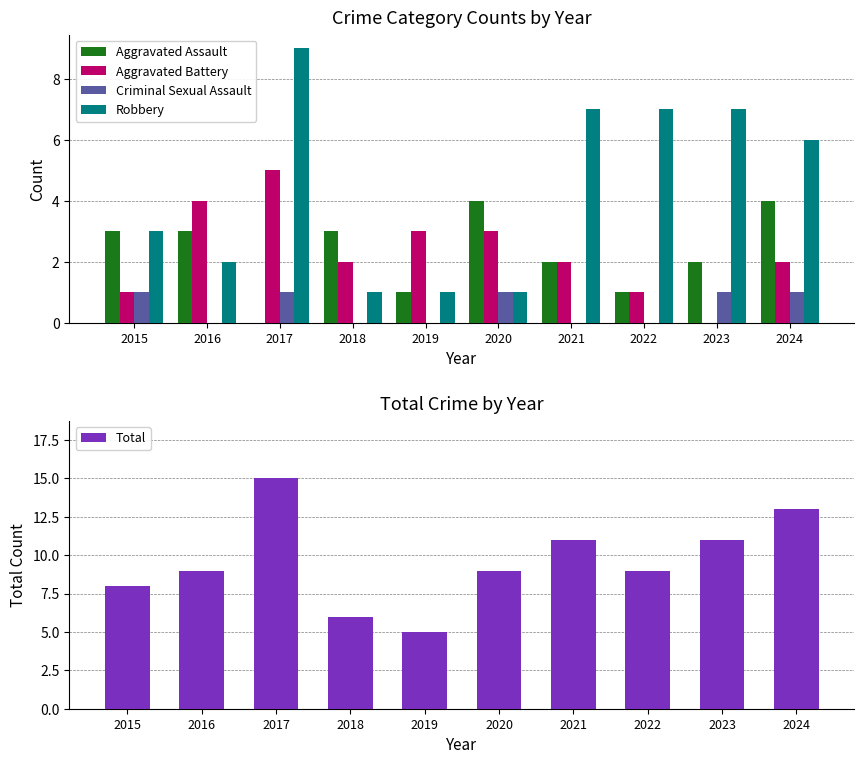

At which label does Robbery first exceed 6?

2017